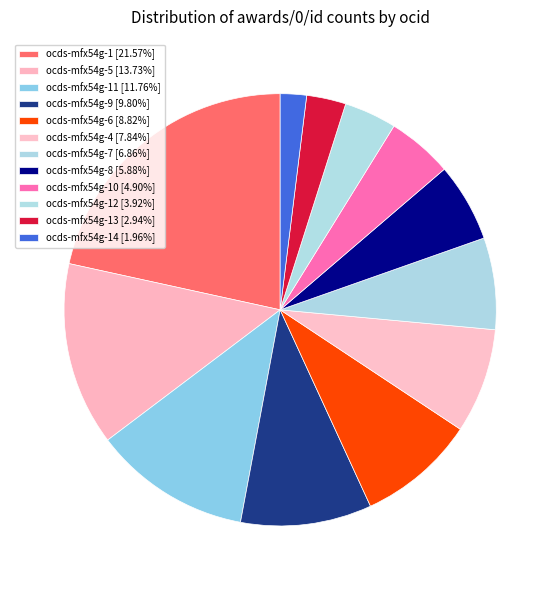

Count the number of slices in the pie.

12